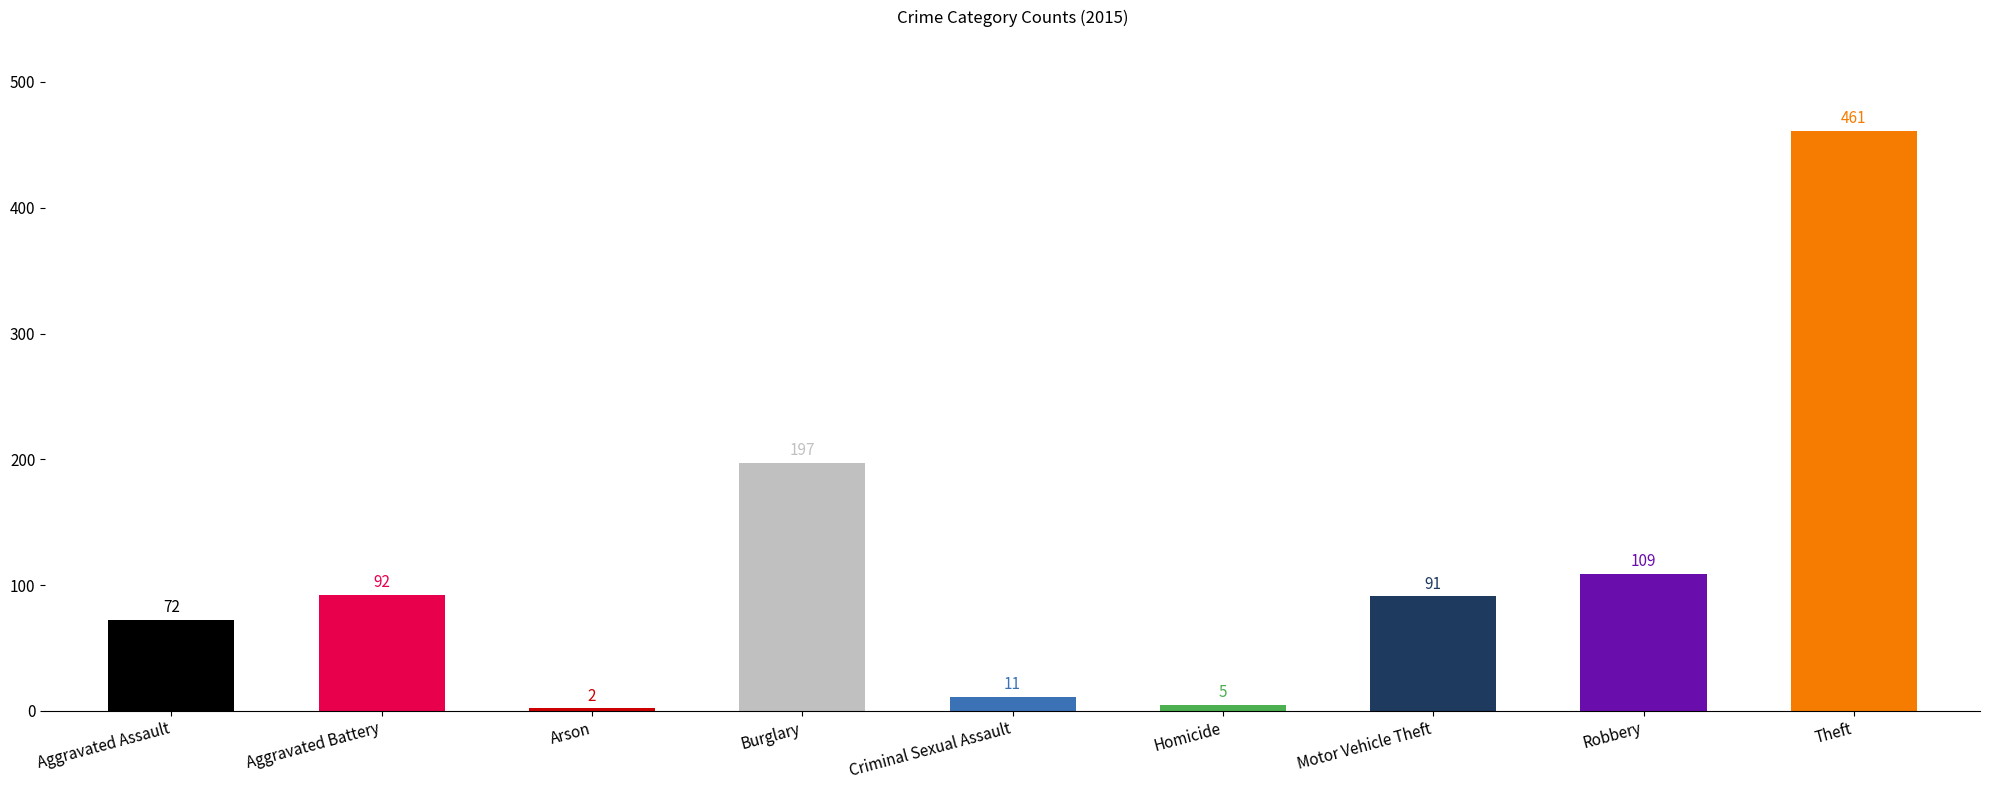

What position from the right is Aggravated Assault?

9